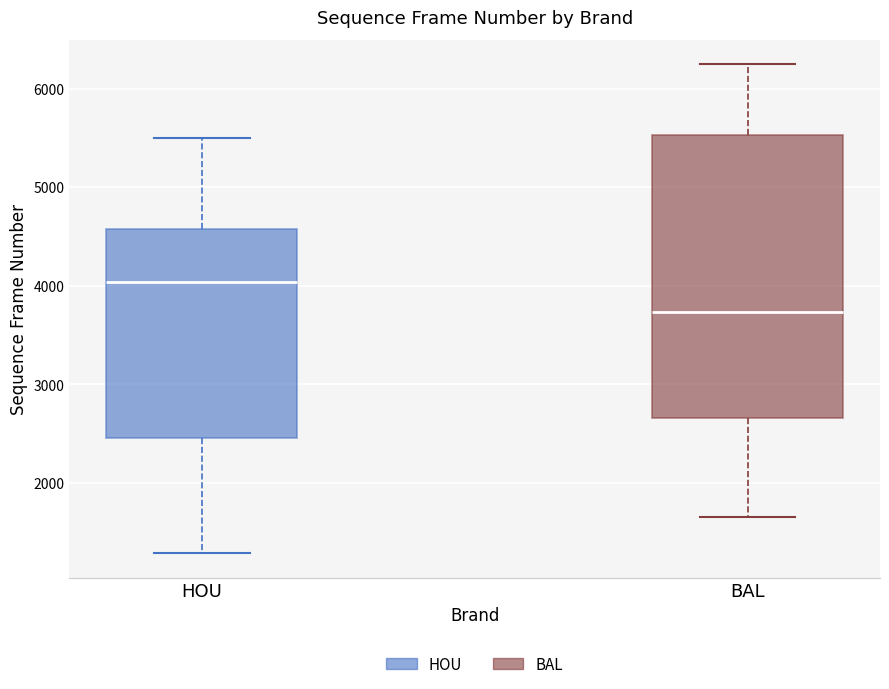

Reading left to right, transcribe this box plot: for each box, give where its median line is, the range the box spans, and where its two whiskers end, as read against the y-axis. The values are not printed on the chart, so give them approximately, as read against the axis.

HOU: median 4000, box 2500 to 4600, whiskers 1300 to 5500
BAL: median 3700, box 2700 to 5500, whiskers 1700 to 6200